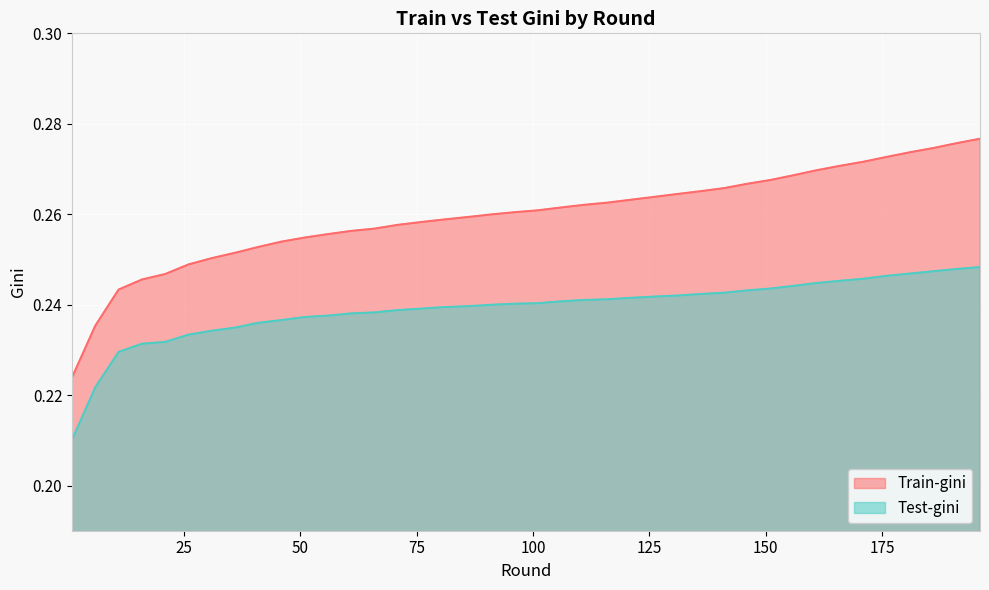

Reading right to left, transcribe all the data shown in this chart.

Train-gini: 0.3	0.3	0.3	0.3	0.3	0.3	0.3	0.3	0.3	0.3	0.3	0.3	0.3	0.3	0.3	0.3	0.3	0.3	0.3	0.3	0.3	0.3	0.3	0.3	0.3	0.3	0.3	0.3	0.3	0.3	0.3	0.3	0.3	0.3	0.2	0.2	0.2	0.2	0.2	0.2
Test-gini: 0.2	0.2	0.2	0.2	0.2	0.2	0.2	0.2	0.2	0.2	0.2	0.2	0.2	0.2	0.2	0.2	0.2	0.2	0.2	0.2	0.2	0.2	0.2	0.2	0.2	0.2	0.2	0.2	0.2	0.2	0.2	0.2	0.2	0.2	0.2	0.2	0.2	0.2	0.2	0.2